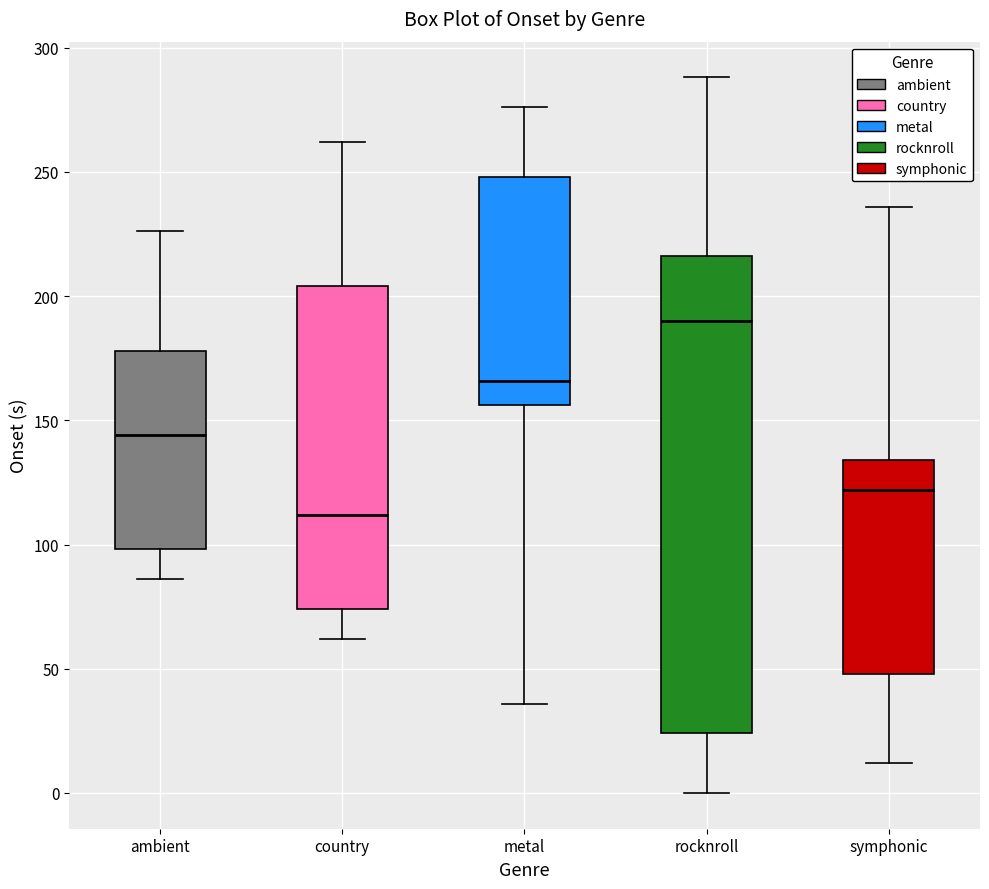

Reading left to right, transcribe this box plot: for each box, give where its median line is, the range the box spans, and where its two whiskers end, as read against the y-axis. The values are not printed on the chart, so give them approximately, as read against the axis.

ambient: median 145, box 100 to 180, whiskers 85 to 225
country: median 110, box 75 to 205, whiskers 60 to 260
metal: median 165, box 155 to 250, whiskers 35 to 275
rocknroll: median 190, box 25 to 215, whiskers 0 to 290
symphonic: median 120, box 50 to 135, whiskers 10 to 235